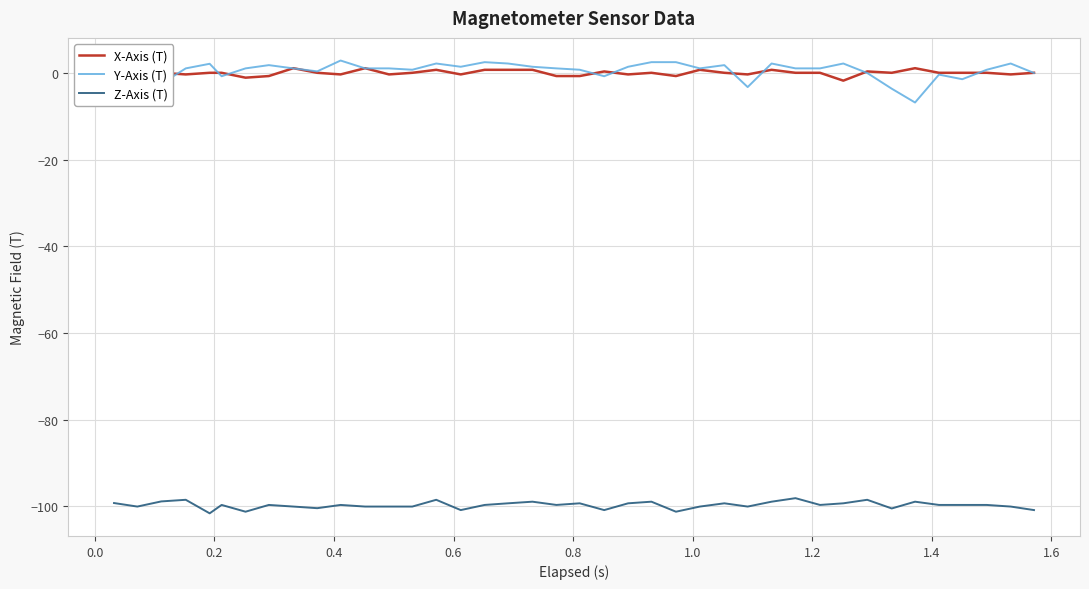

What is the lowest value of the Z-Axis (T) series?

-101.6